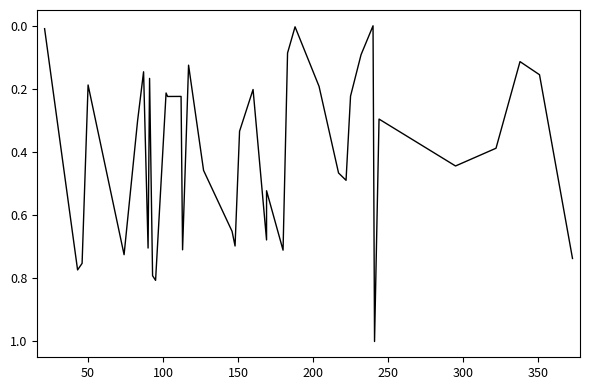

How many interior local peaks (higher than both neighbors) does the data have?

12